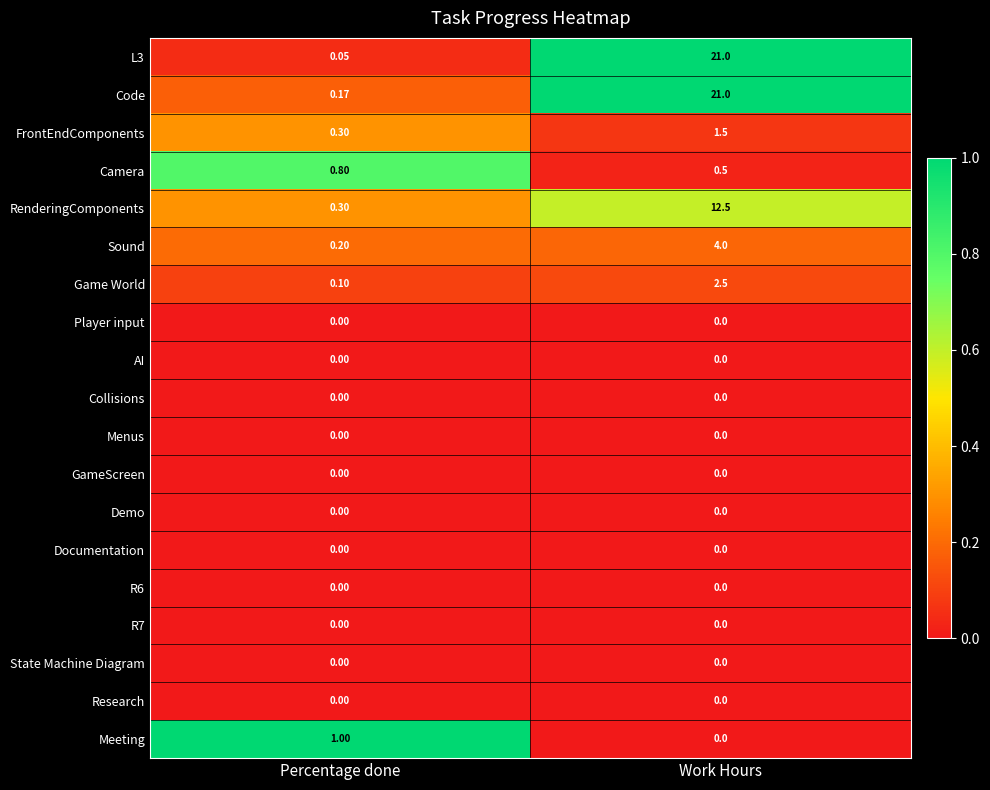

Rank the categories by Game World value from highest to lowest.

Work Hours, Percentage done